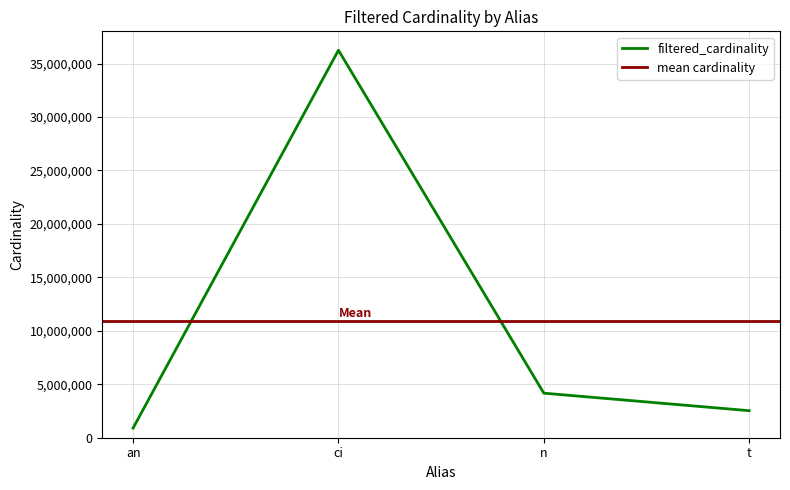

What is the ratio of the value at an to the value at n?

0.2